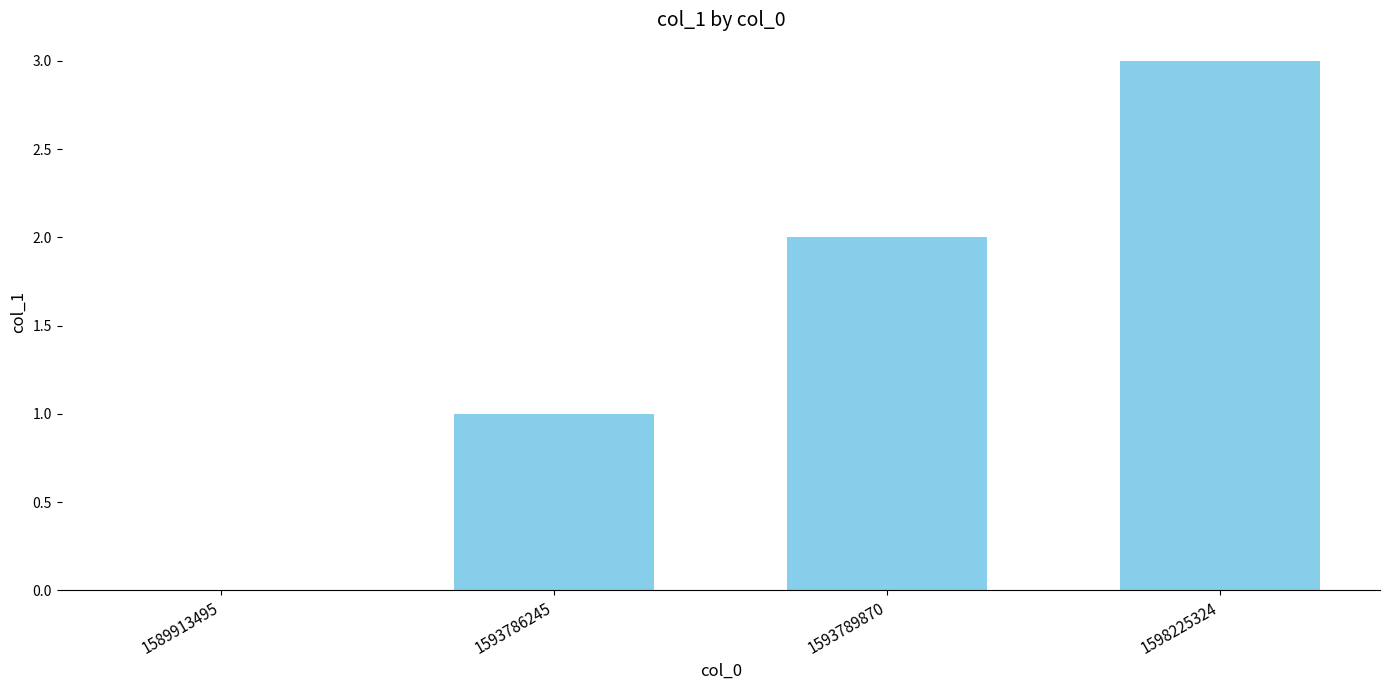

Where is the data nearest to the value 1?

1593786245